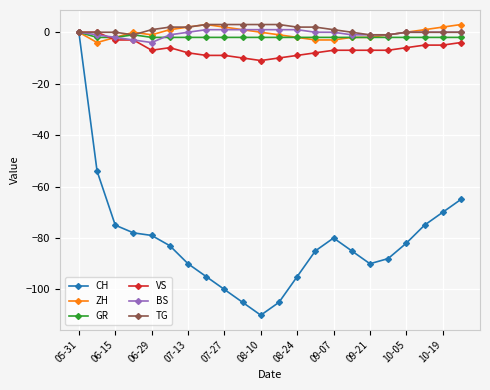

What are all the series names shown in the legend?

CH, ZH, GR, VS, BS, TG